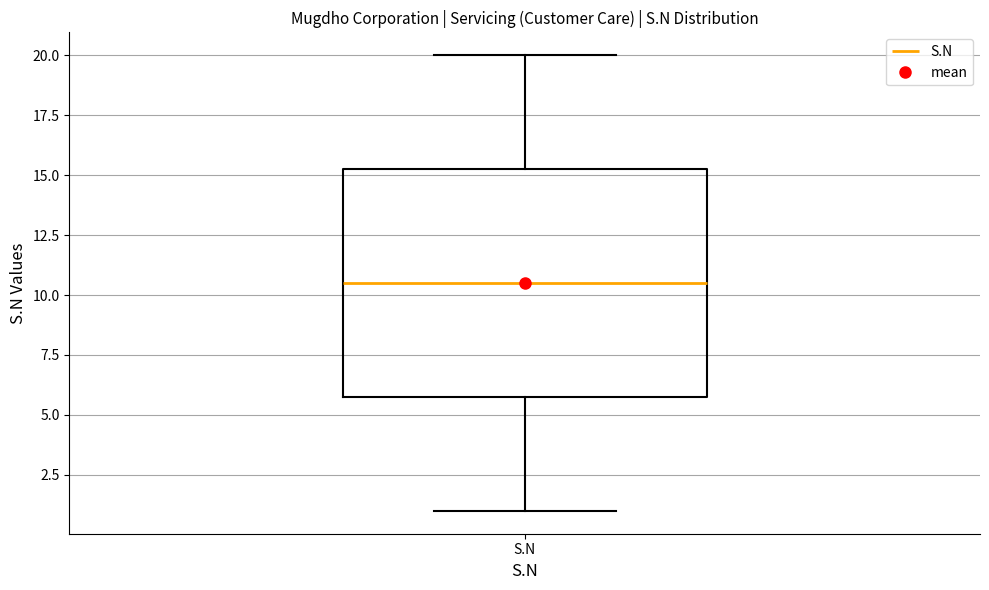

Read this box plot against the y-axis: the position of the median line, the range covered by the box, and the ends of both whiskers. The values are not printed on the chart, so give them approximately, as read against the axis.

median 10.5, box 6.0 to 15.5, whiskers 1.0 to 20.0